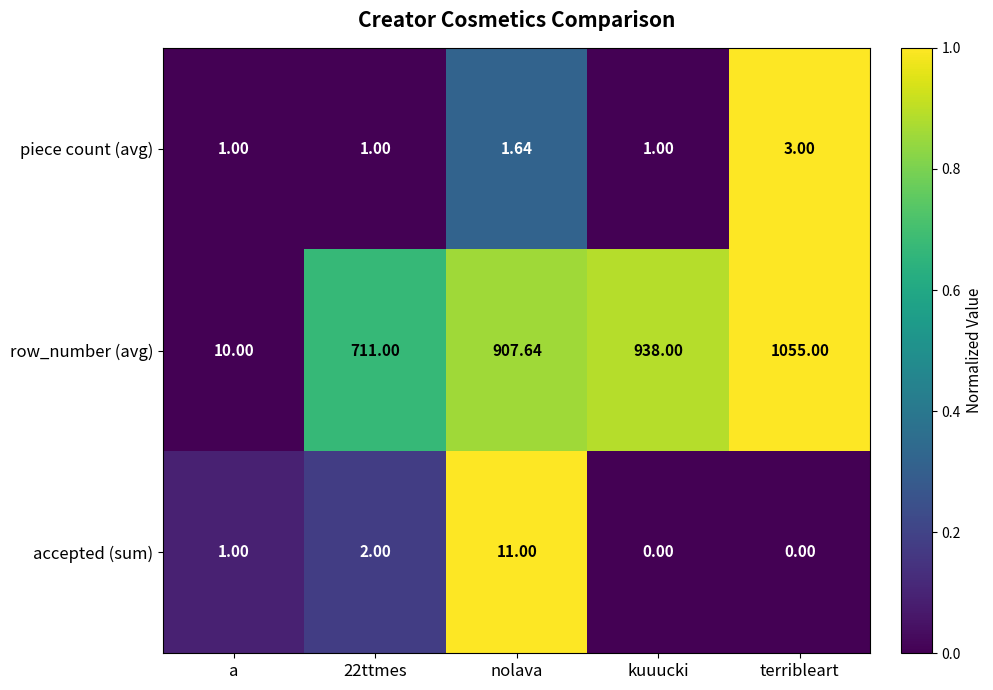

Which series has the largest range (max minus min)?

row_number (avg)